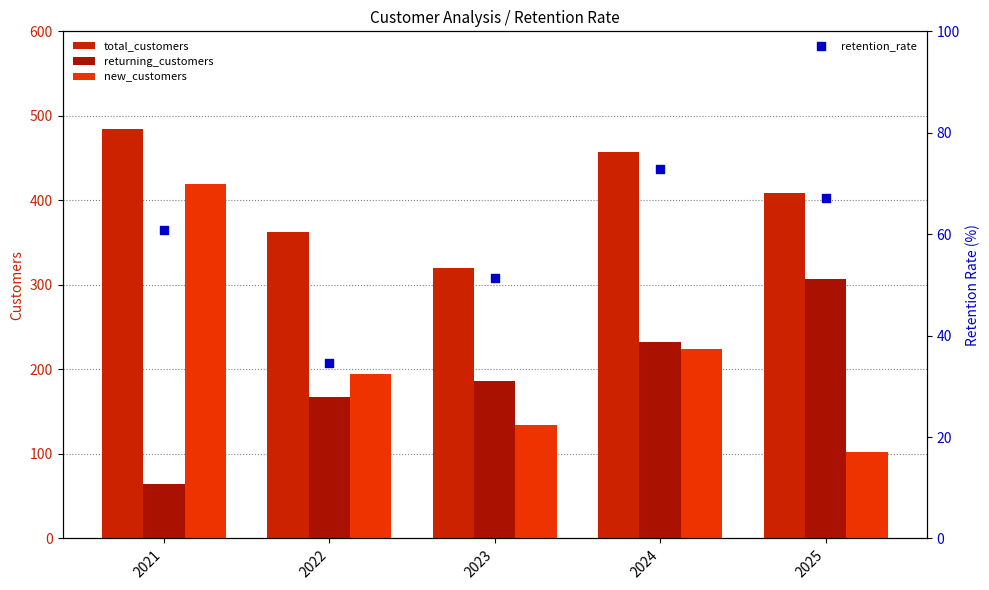

What are all the series names shown in the legend?

total_customers, returning_customers, new_customers, retention_rate